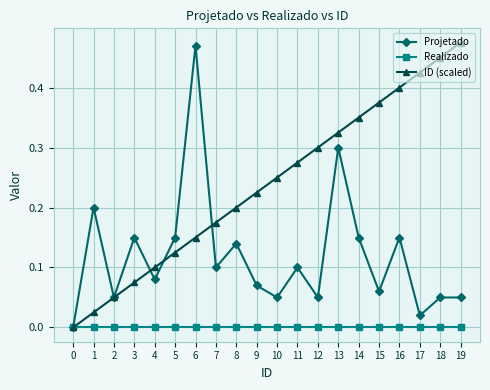

Which series changed the most between 5 and 6?

Projetado